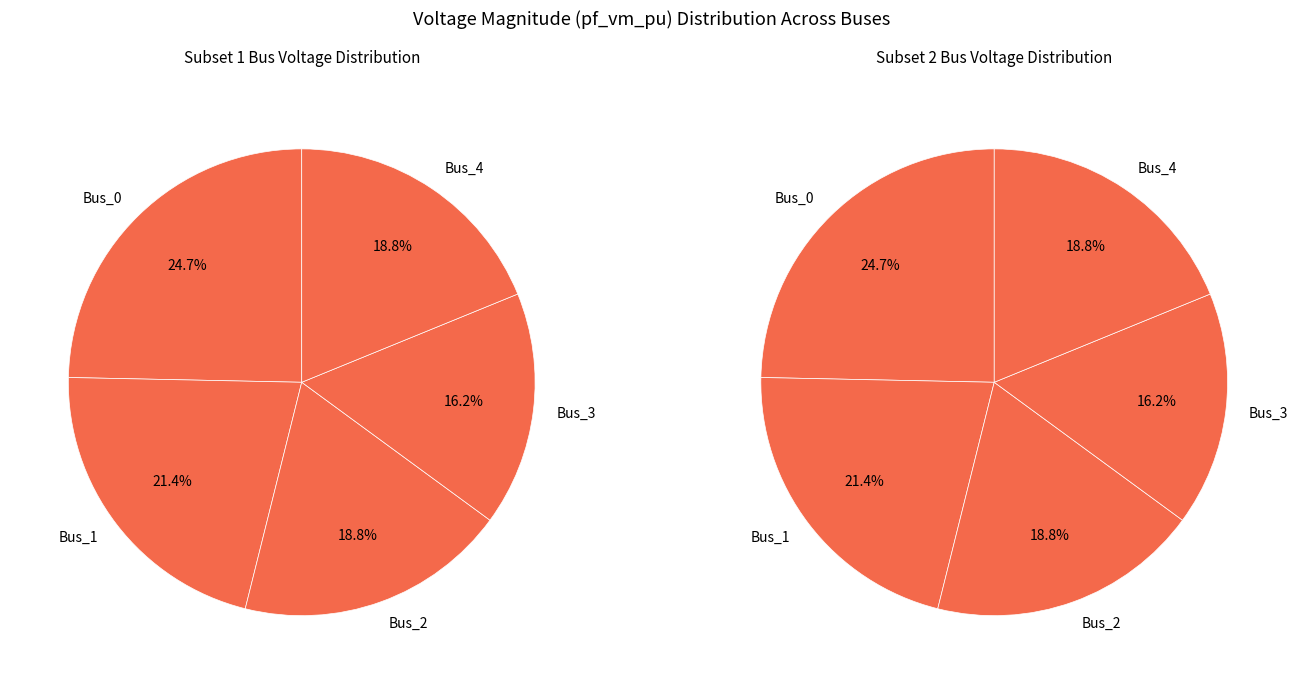

What is the smallest slice in the pie chart?

Bus_3